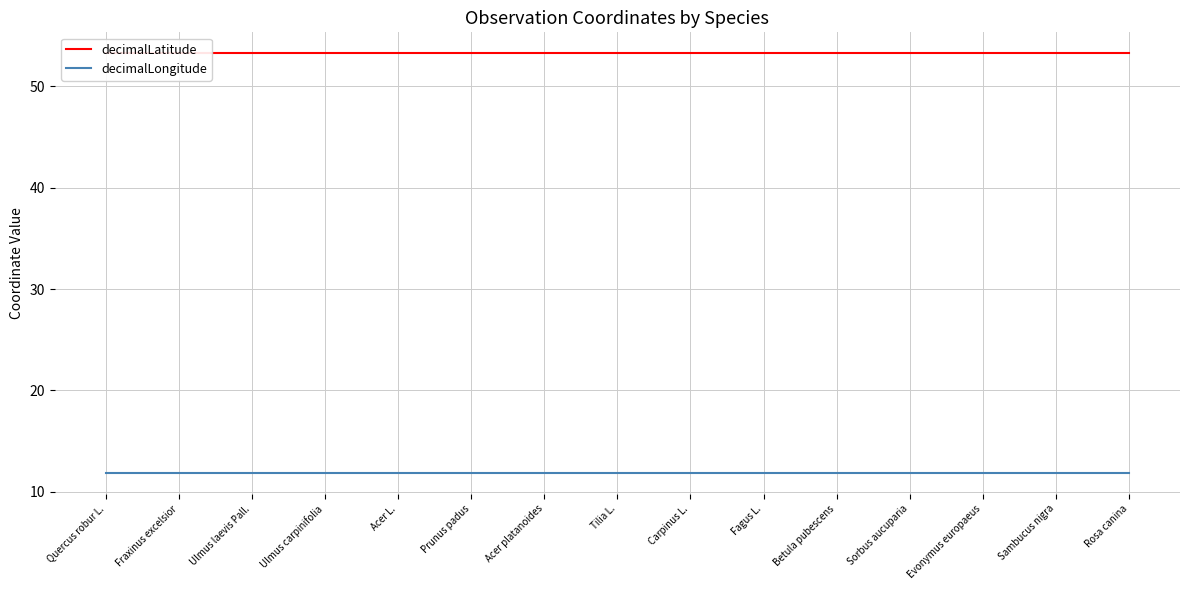

Which category has the lowest value in the decimalLatitude series?

Quercus robur L.